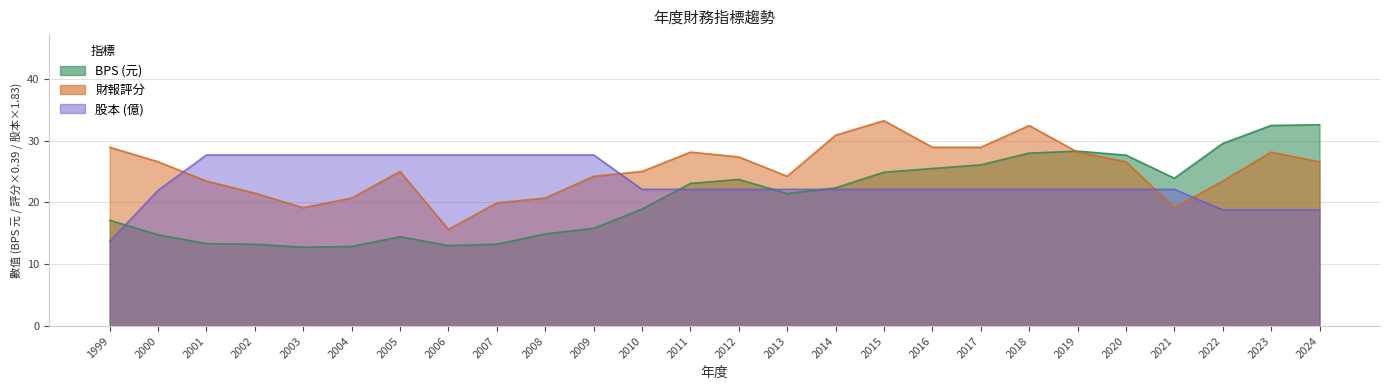

List the series in order of their overall mean, lowest first.

BPS, 股本, 財報評分